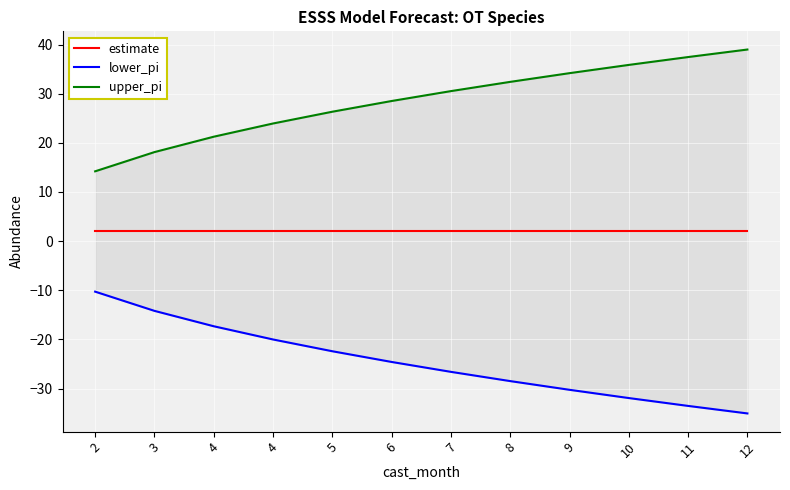

Reading left to right, what are all the values shown in this chart?

estimate: 2.0	2.0	2.0	2.0	2.0	2.0	2.0	2.0	2.0	2.0	2.0	2.0
lower_pi: -10.3	-14.2	-17.3	-20.0	-22.4	-24.6	-26.6	-28.5	-30.3	-31.9	-33.5	-35.1
upper_pi: 14.2	18.1	21.3	23.9	26.3	28.5	30.5	32.4	34.2	35.9	37.5	39.0